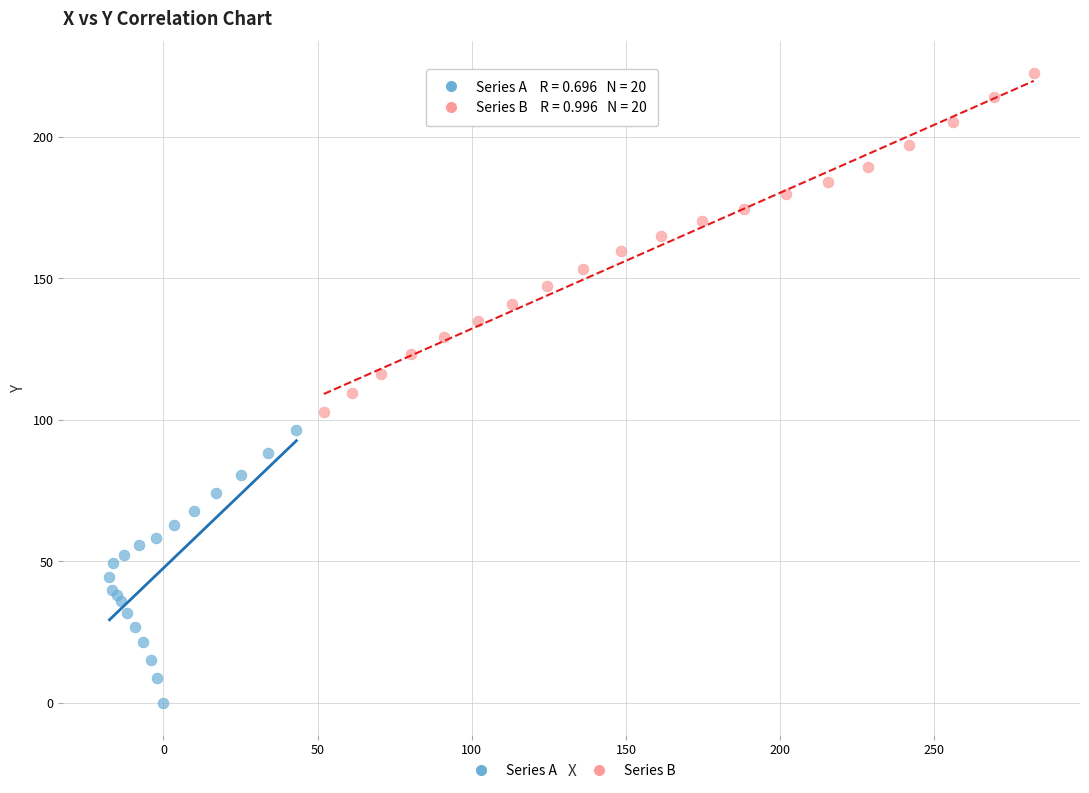

Which series reaches the minimum Y coordinate?

Series A